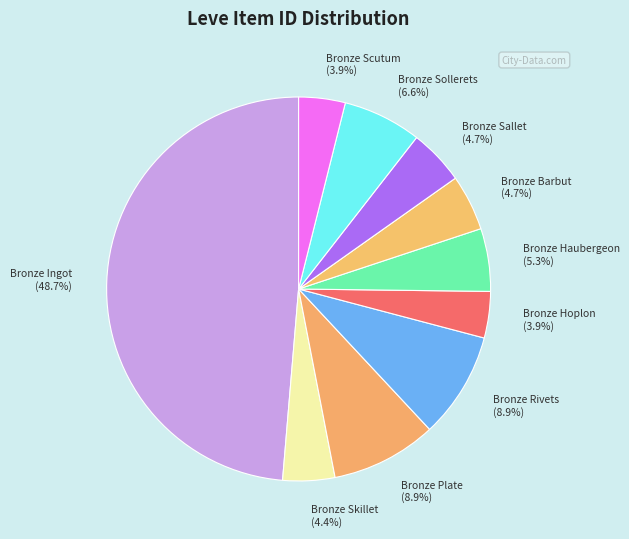

How many slices are in this pie chart?

10